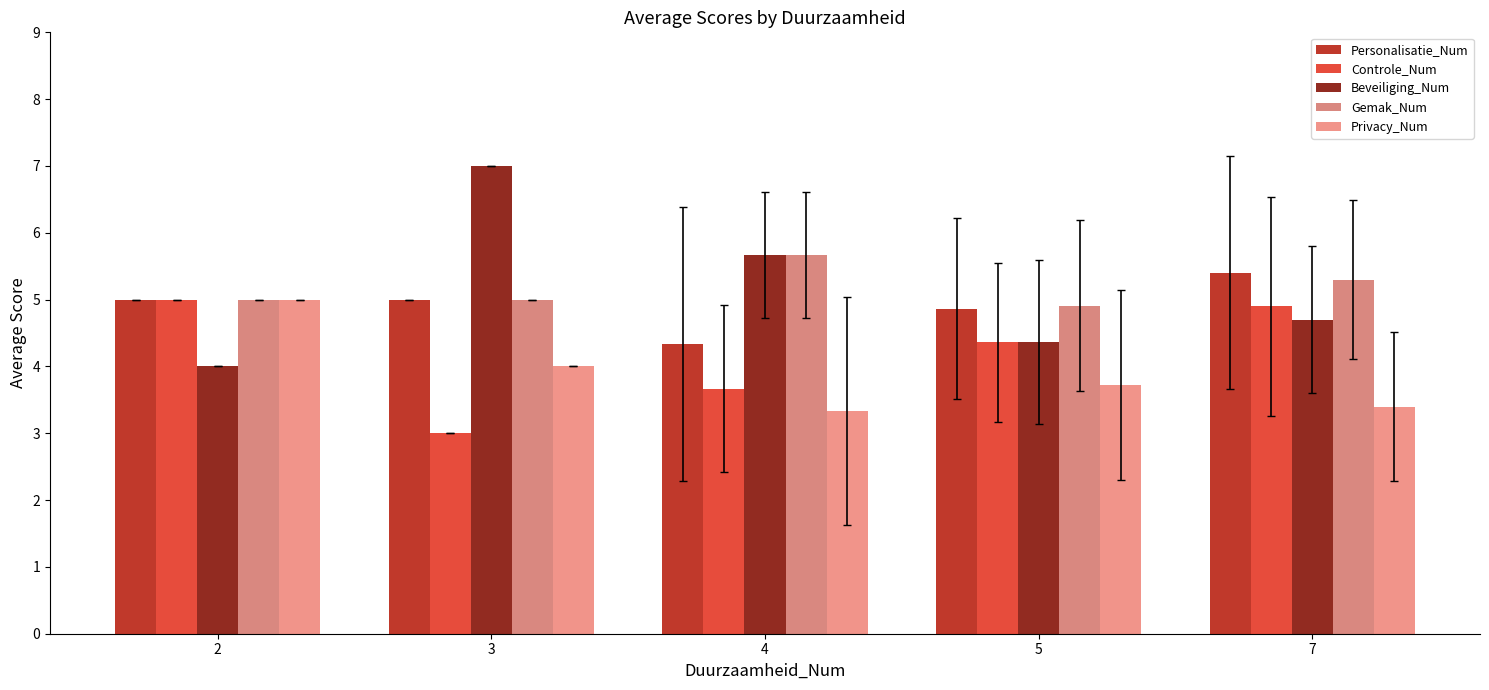

What is the difference between the Beveiliging_Num values at 3 and 2?

3.0